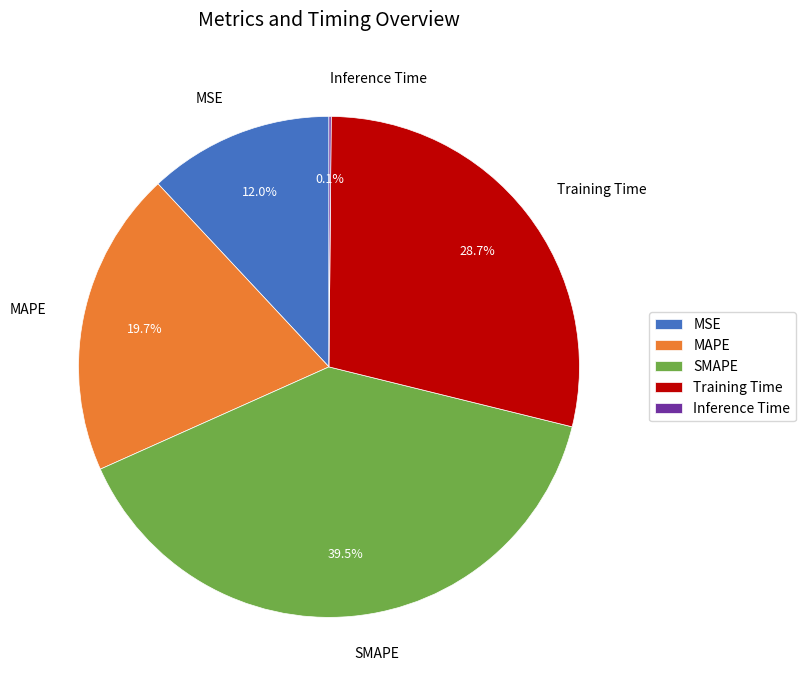

Which slice is the largest?

SMAPE